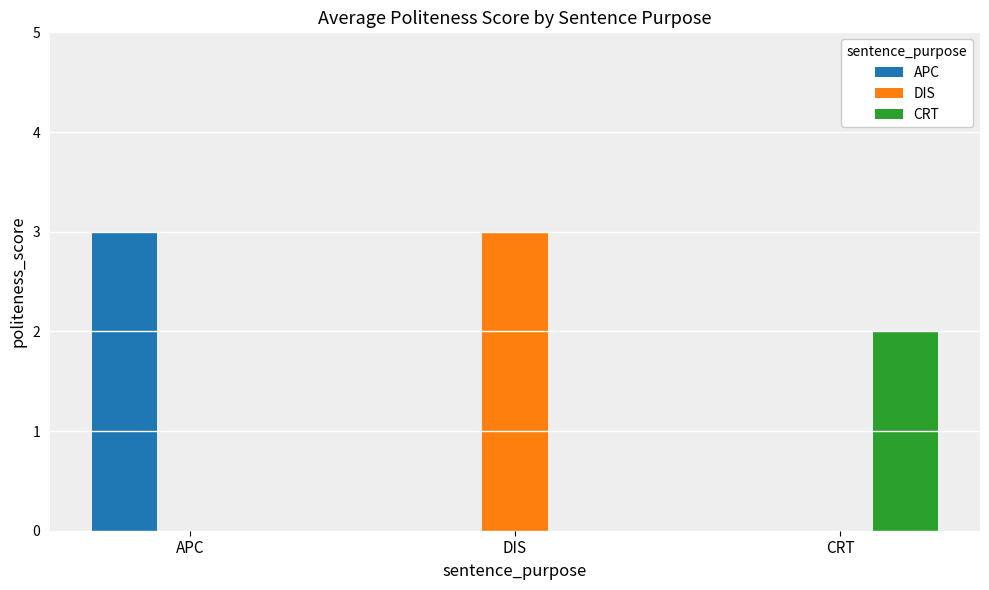

What is the total value across all series at APC?

3